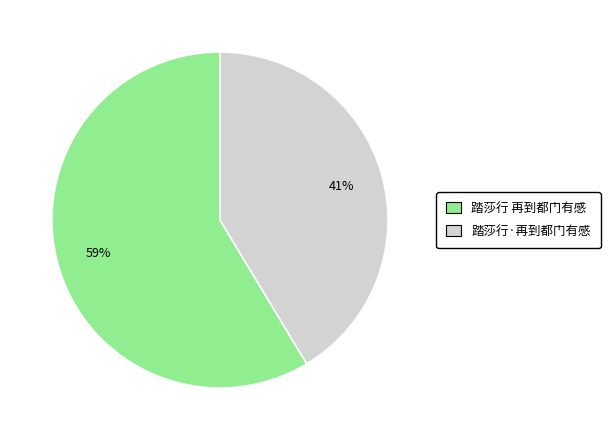

Is it true that 踏莎行·再到都门有感 is 46% of the pie?

False